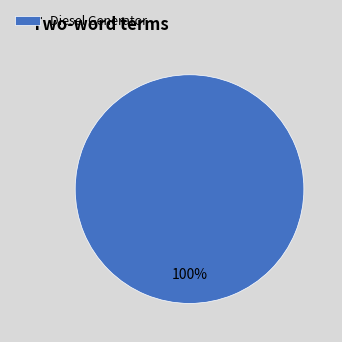

To the nearest percent, what portion does Diesel Generator represent?

100%